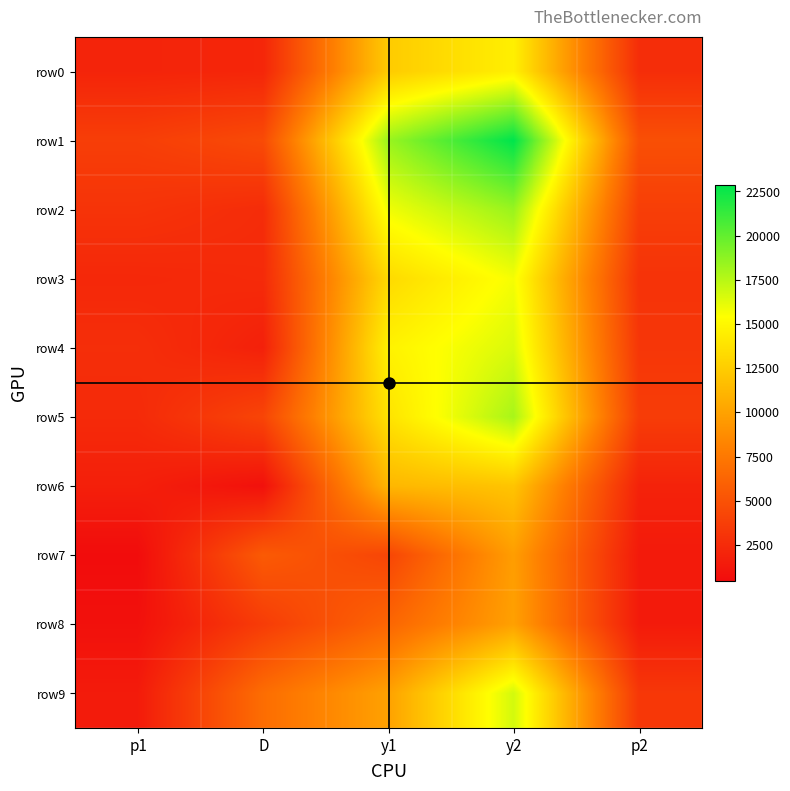

What is the spread (max minus min) of values at p2?

3434.4